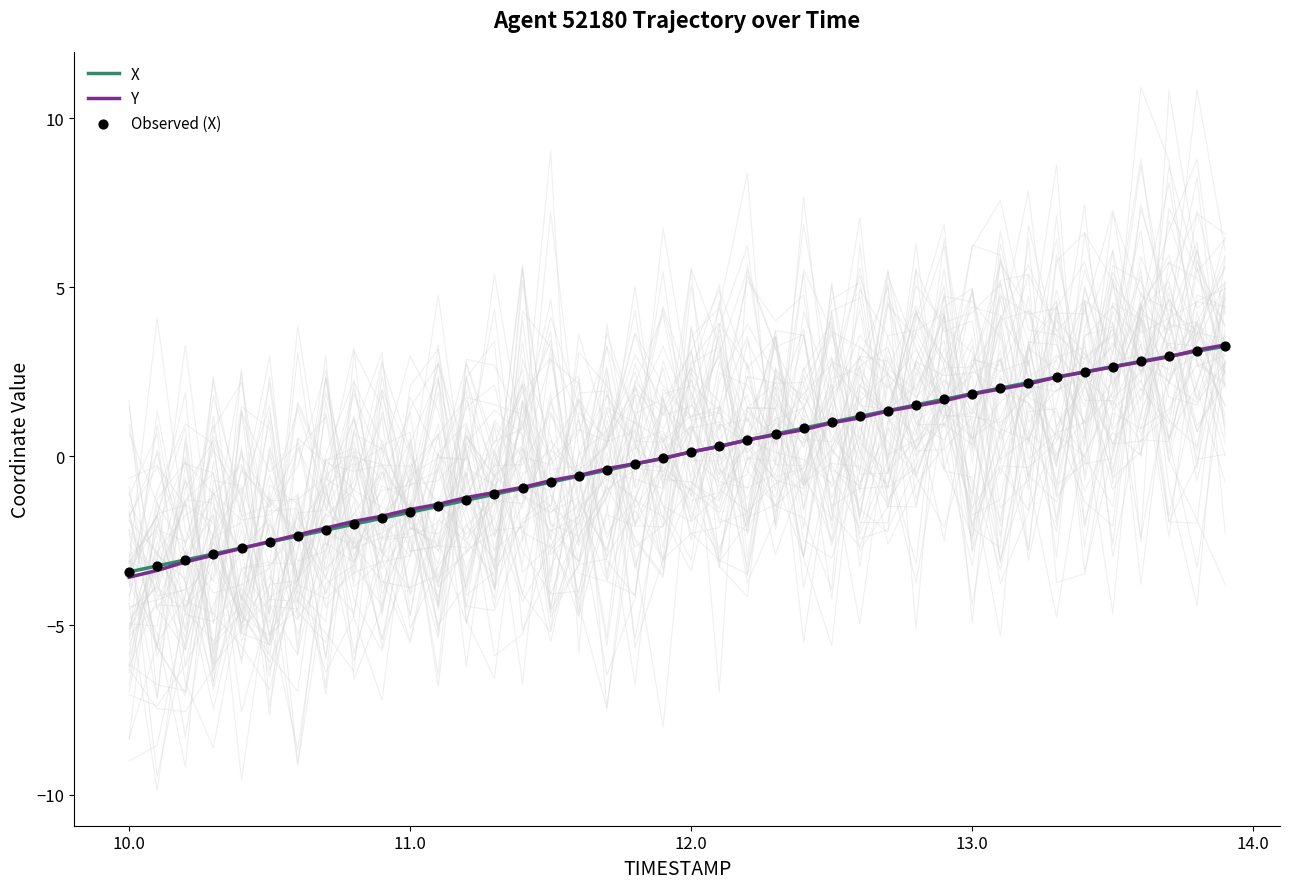

Which series has the widest spread of Y values?

Y